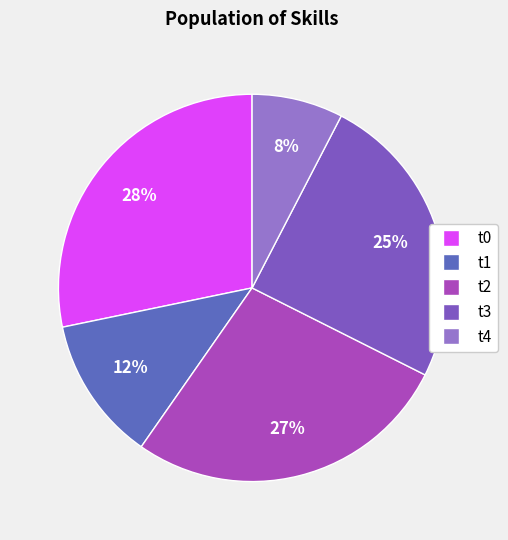

Which slice is the smallest?

t4